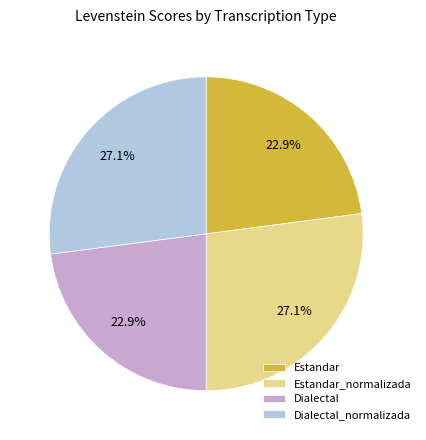

Does any single category account for the majority?

No